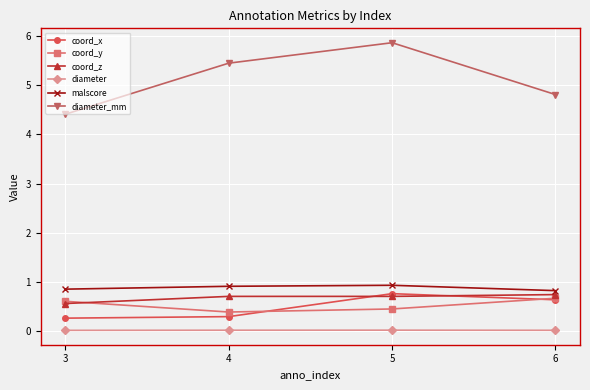

Rank the categories by coord_y value from highest to lowest.

6, 3, 5, 4